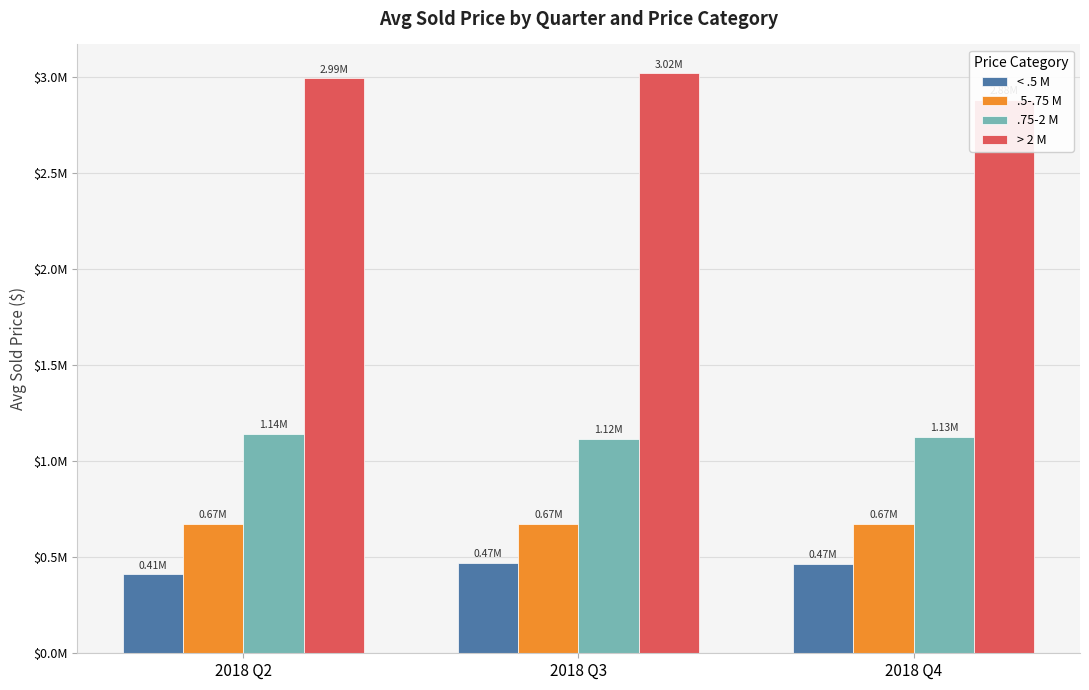

Is it true that < .5 M equals 465488.8 at 2018 Q4?

True